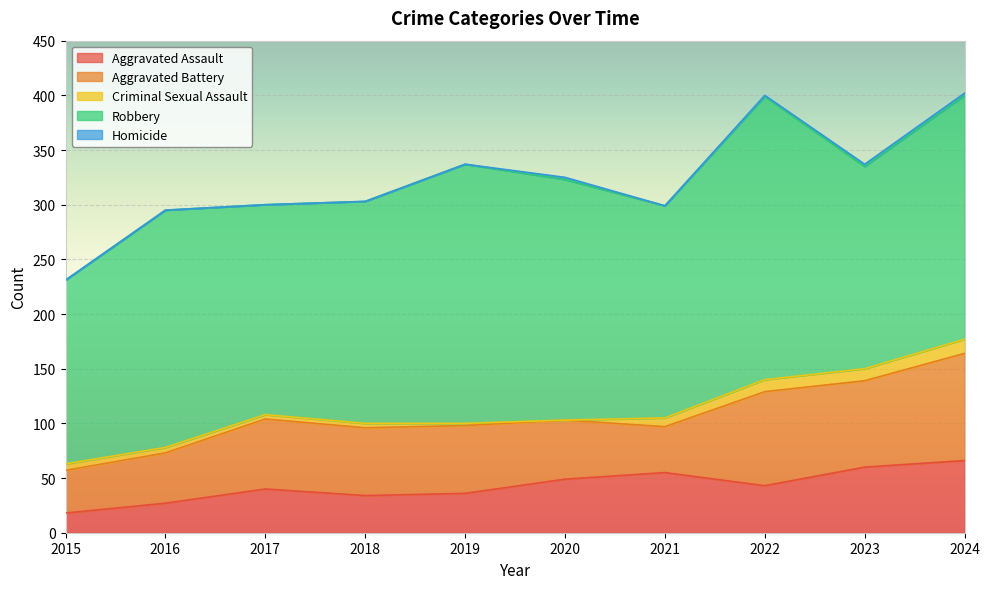

How many data points does each series have?

10